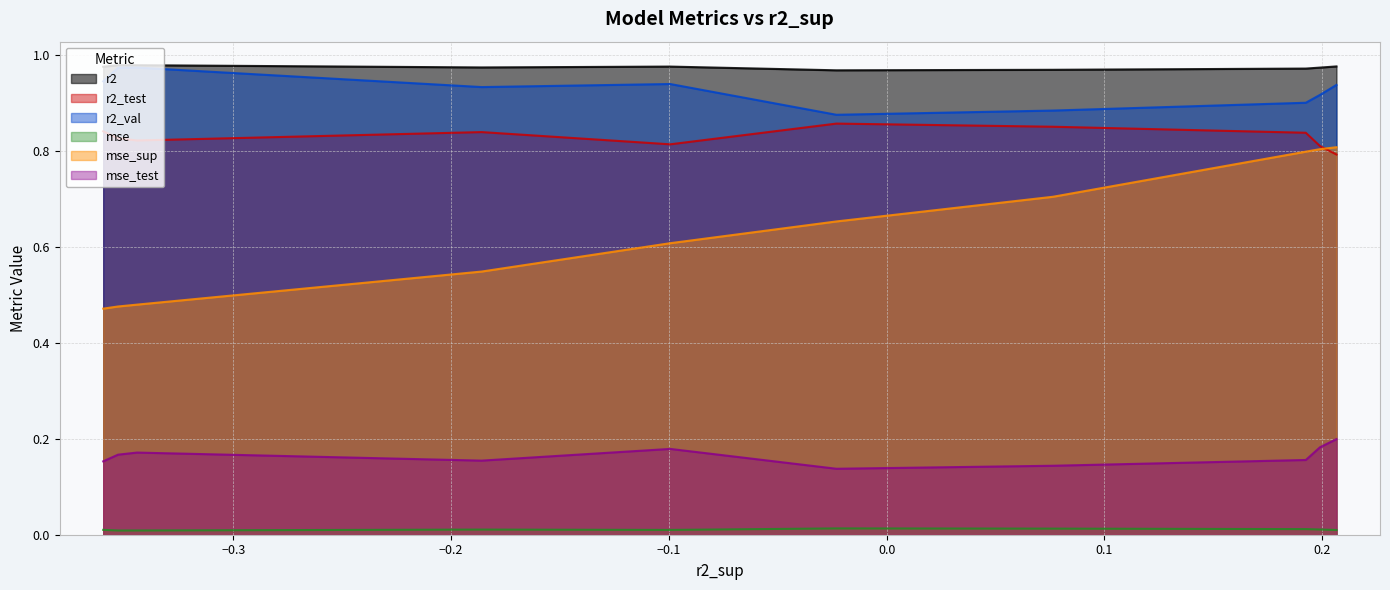

True or false: mse and r2 cross at least once.

False